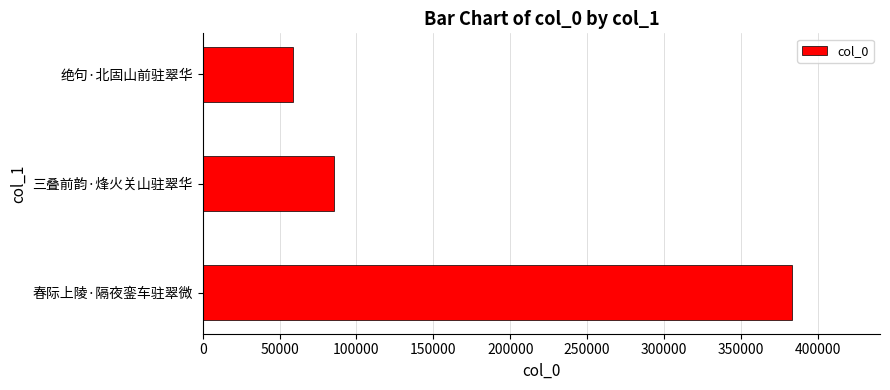

Reading bottom to top, what are all the values shown in this chart?

383019	85394	58844